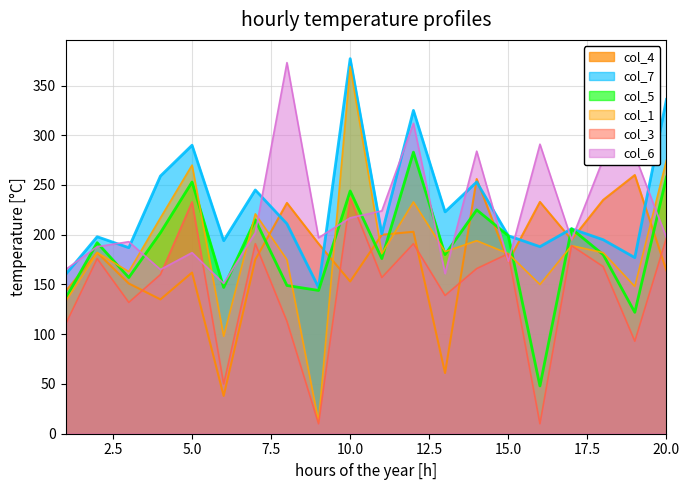

The col_4 series shows 47 at 16. True or false?

False